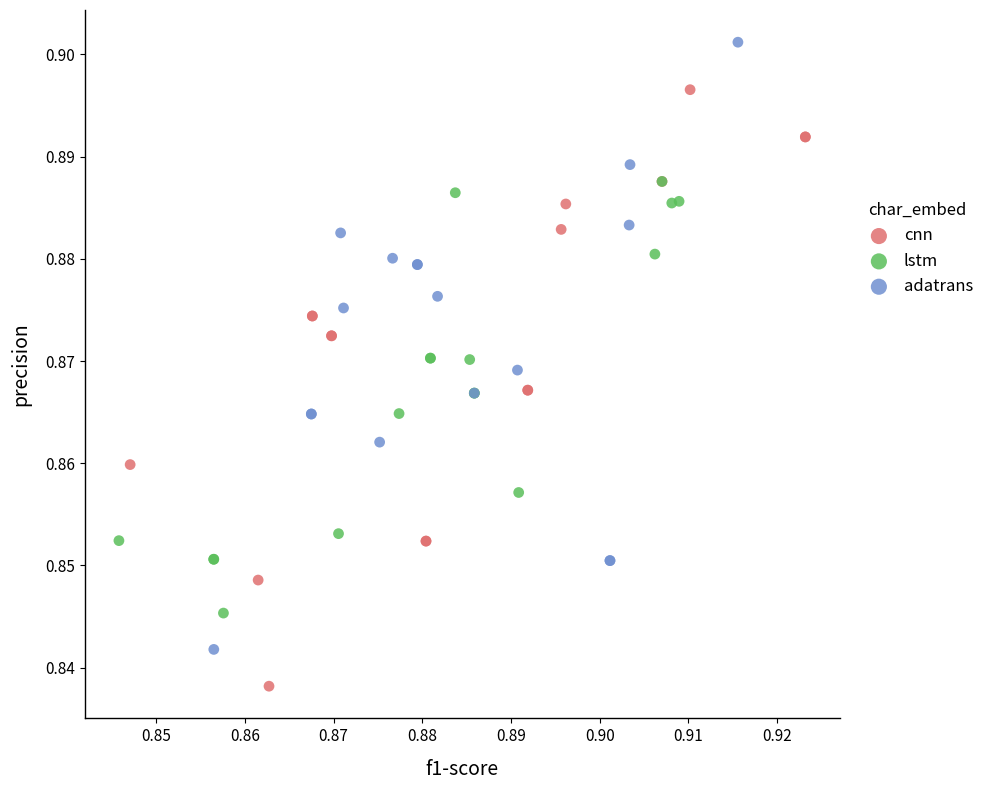

Which series contains the lowest Y value?

cnn